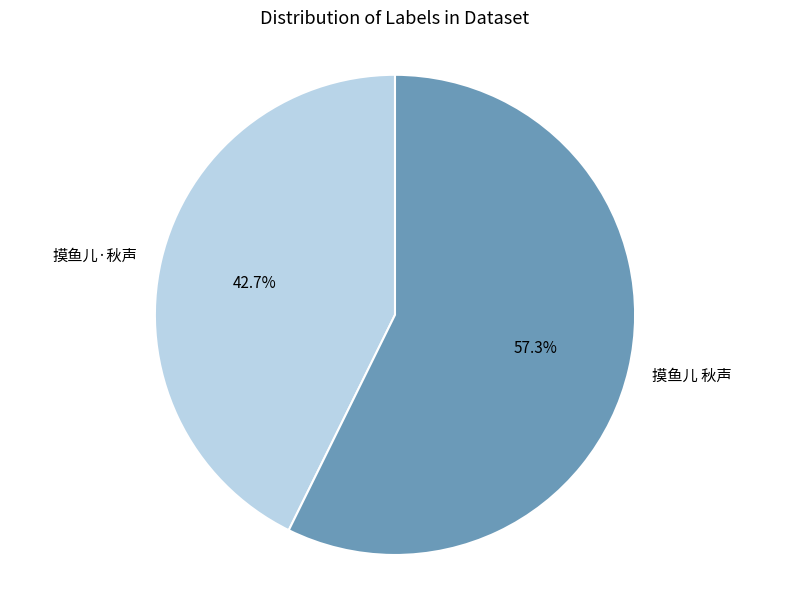

Does 摸鱼儿 秋声 account for over 50% of the chart?

Yes